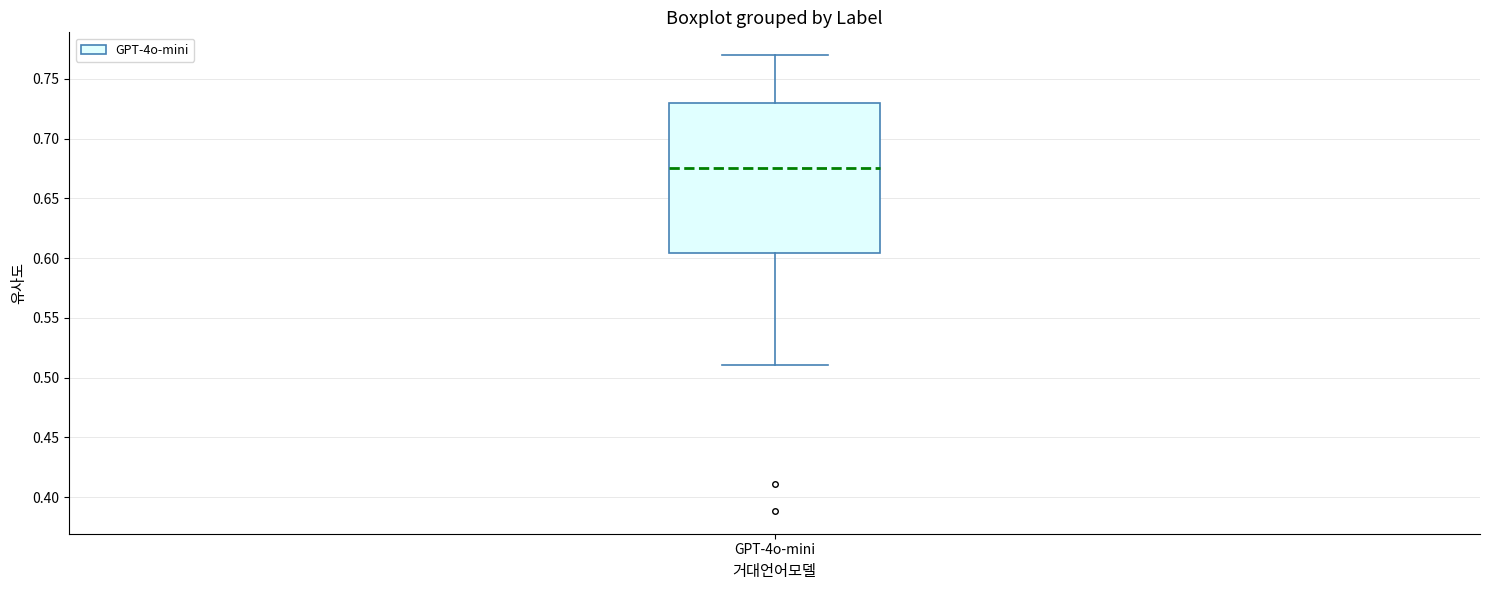

Where does the lower whisker of the box for GPT-4o-mini end on the y-axis? The values are not printed on the chart, so give them approximately, as read against the axis.

0.510